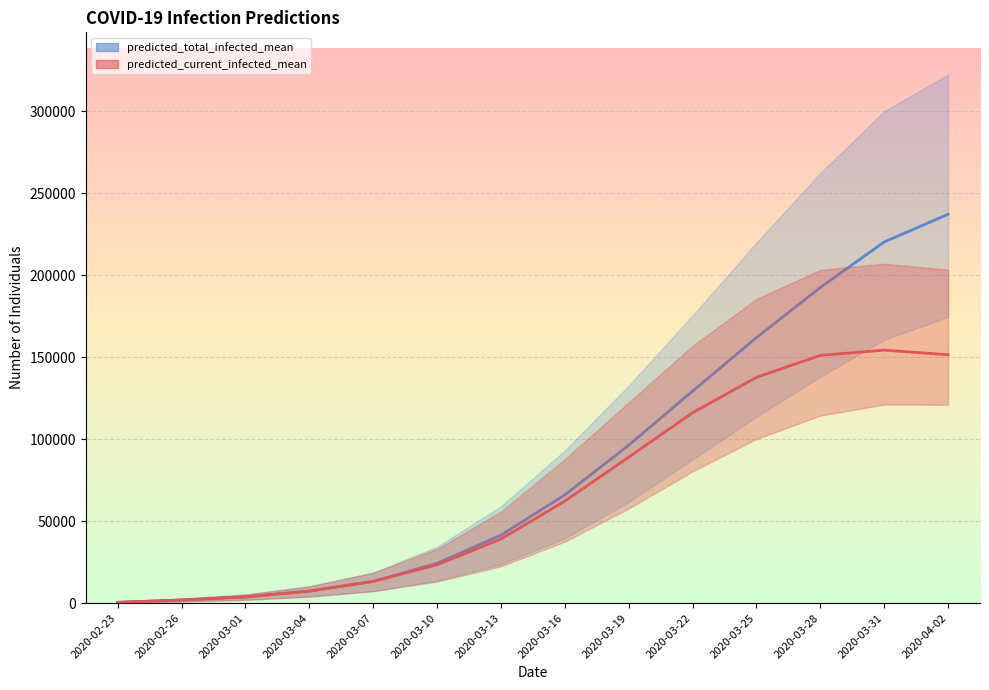

True or false: predicted_current_infected_mean and predicted_total_infected_mean intersect in this chart.

False